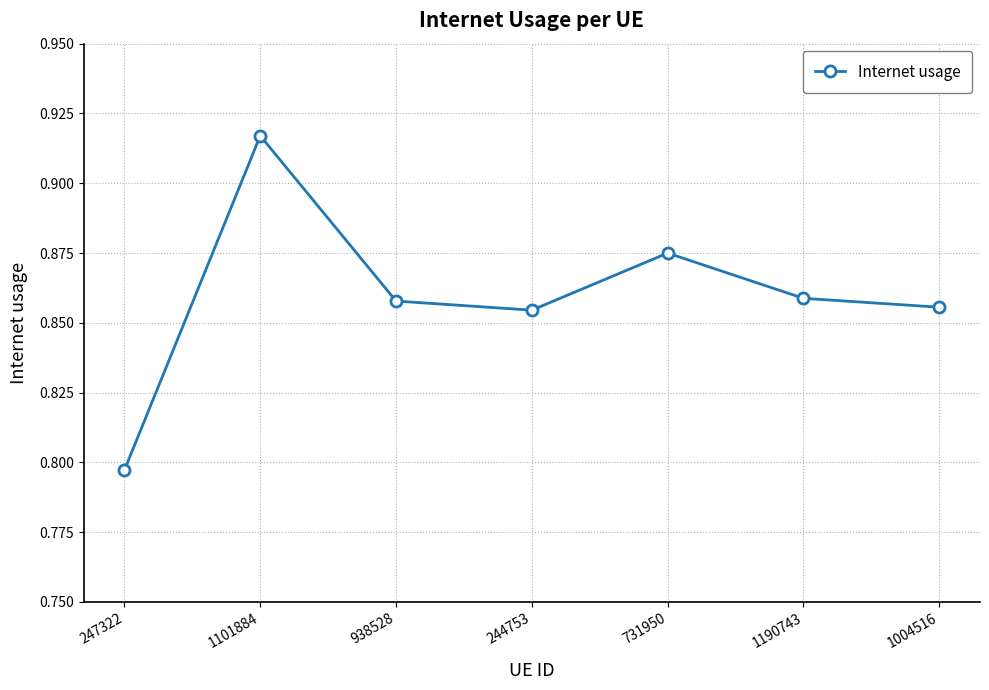

What is the change in value from 247322 to 731950?

+0.1